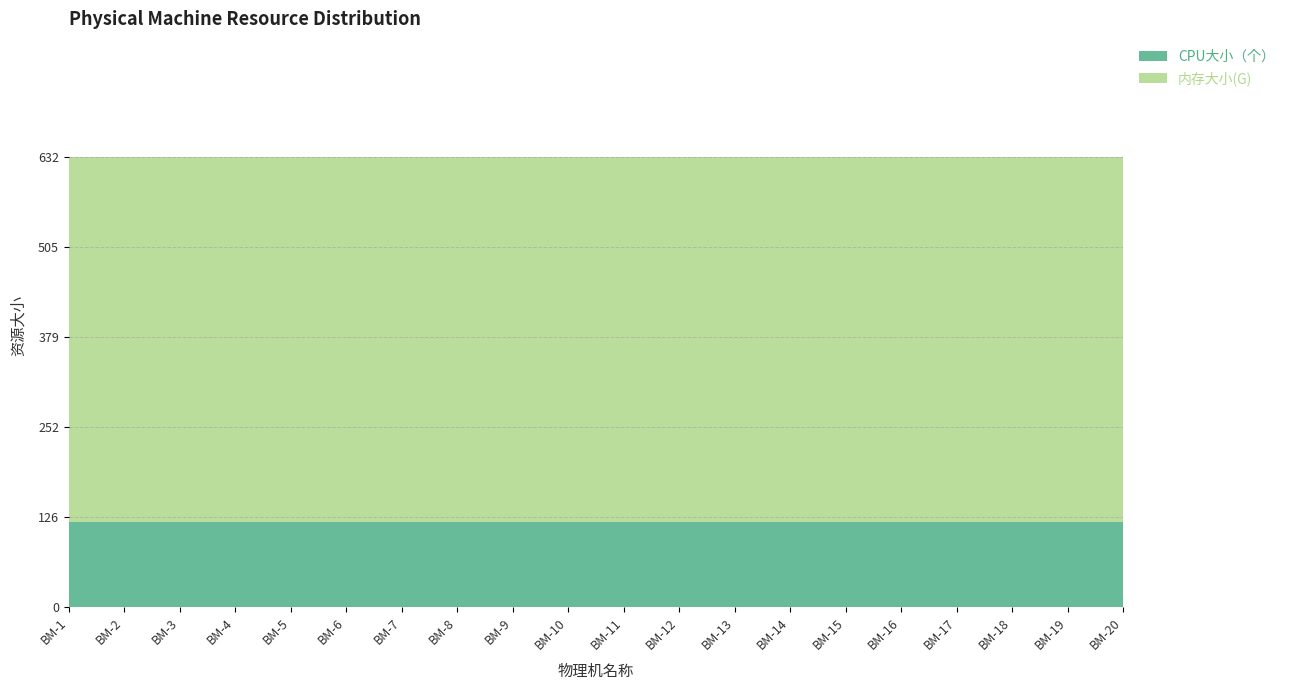

True or false: CPU大小（个） has more than 0 interior local peaks.

False